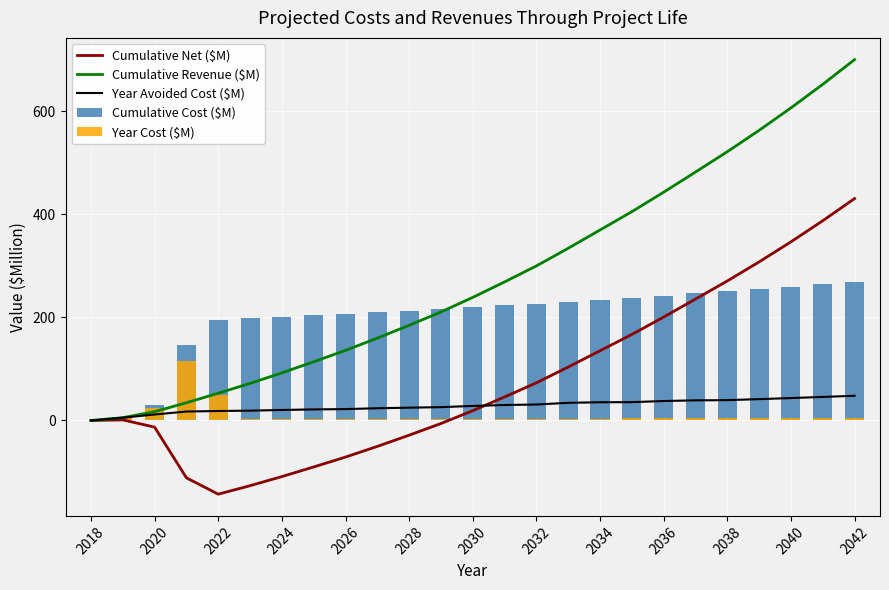

Which series has the largest range (max minus min)?

Cumulative Revenue ($M)